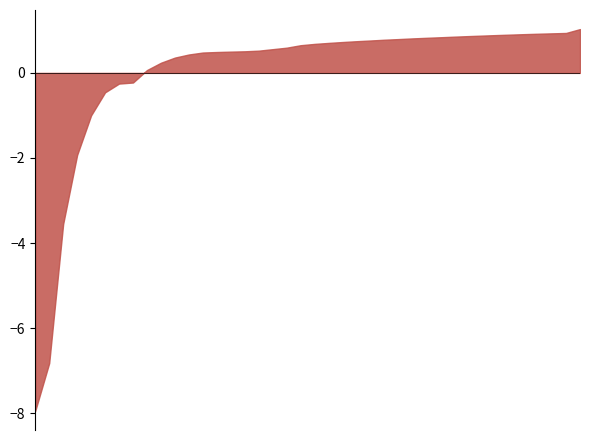

Count the number of categories in the chart.

40